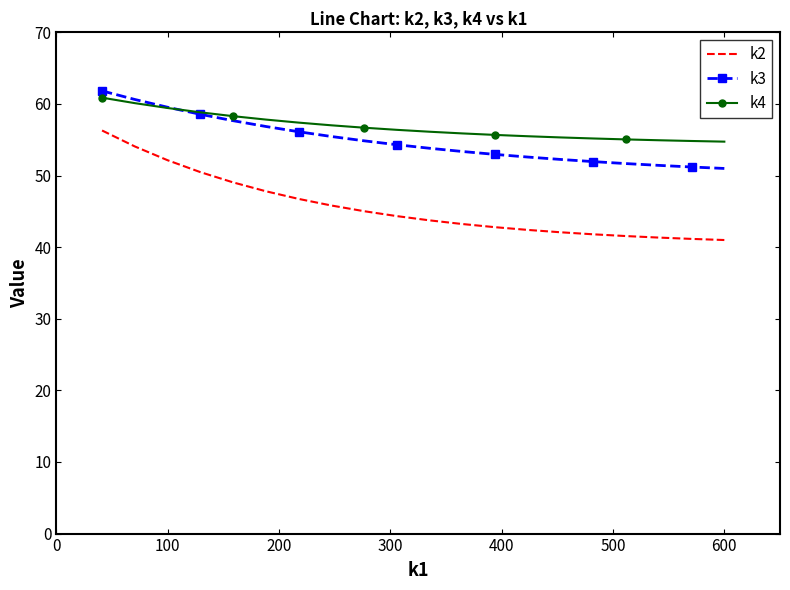

True or false: k4 and k2 cross at least once.

False